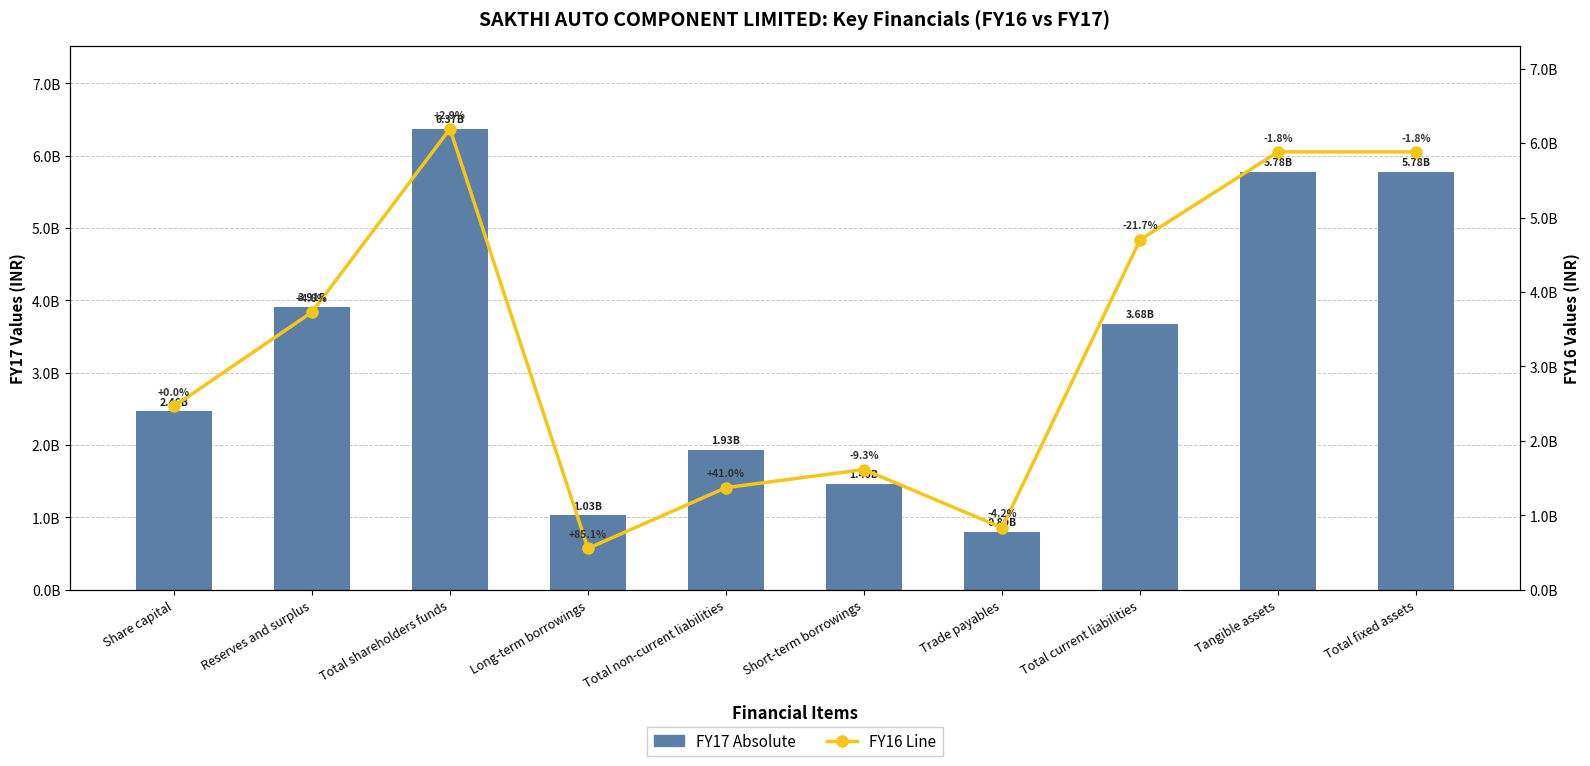

What is the label of the 9th bar from the right?

Reserves and surplus